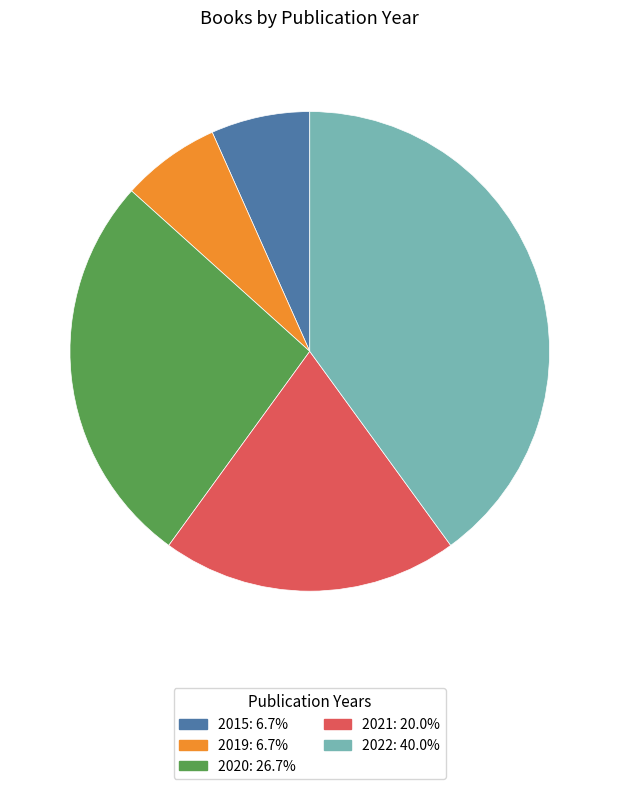

Do 2020: 26.7% and 2021: 20.0% together represent more than half of the pie?

No